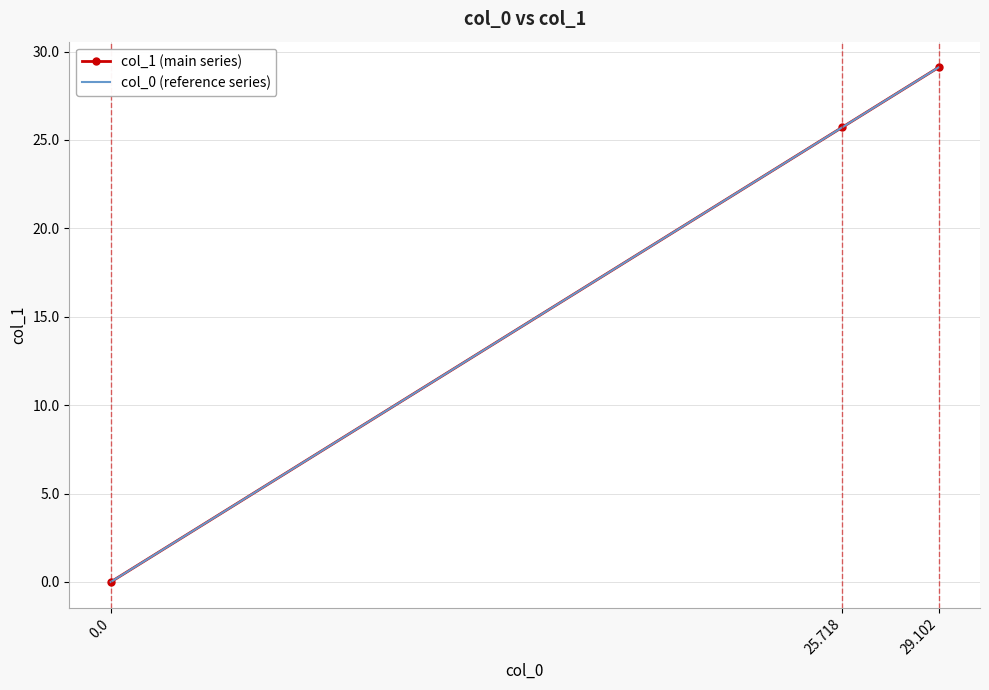

Is it true that col_1 (main series) equals 18.7 at 0.0?

False